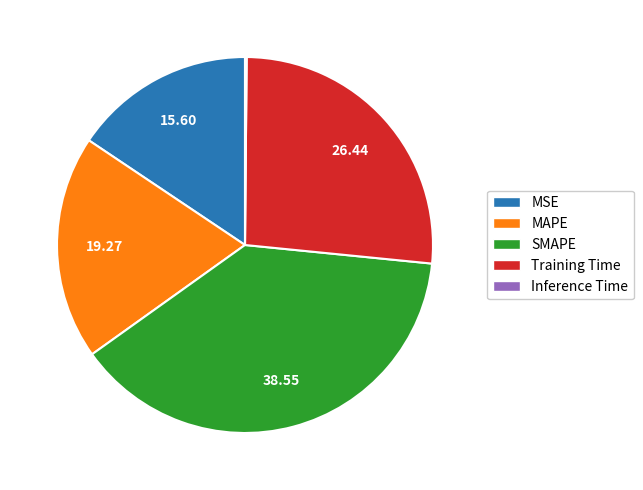

Approximately how many times larger is the value at MSE compared to MAPE?

0.8